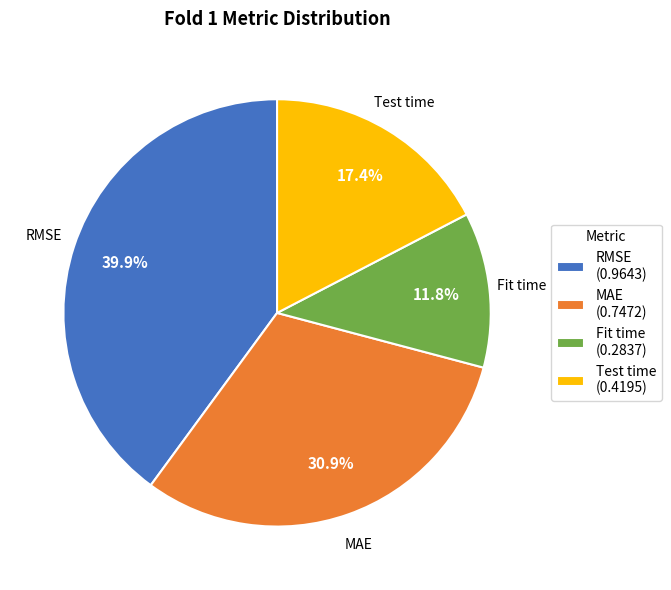

To the nearest percent, what is the average slice percentage?

25%